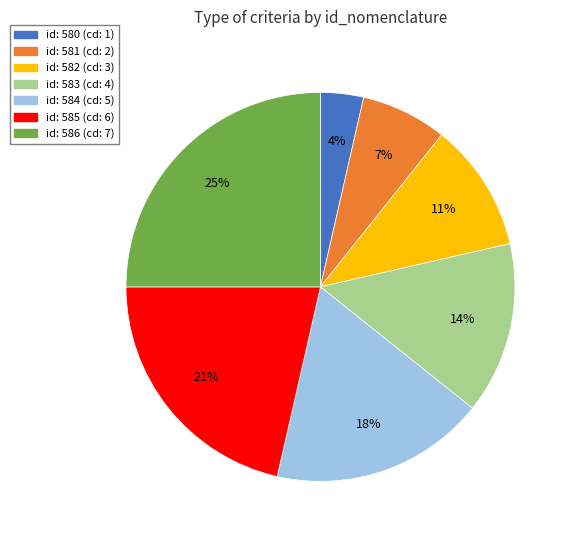

Count the number of slices in the pie.

7